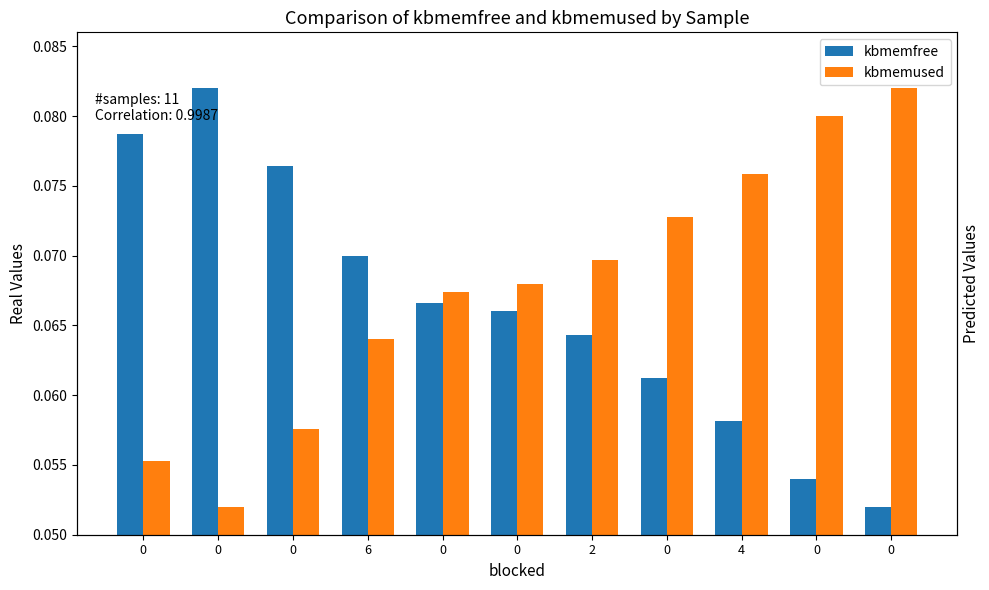

Reading left to right, what are all the values shown in this chart?

kbmemfree: 0=0.1	0=0.1	0=0.1	6=0.1	0=0.1	0=0.1	2=0.1	0=0.1	4=0.1	0=0.1	0=0.1
kbmemused: 0=0.1	0=0.1	0=0.1	6=0.1	0=0.1	0=0.1	2=0.1	0=0.1	4=0.1	0=0.1	0=0.1